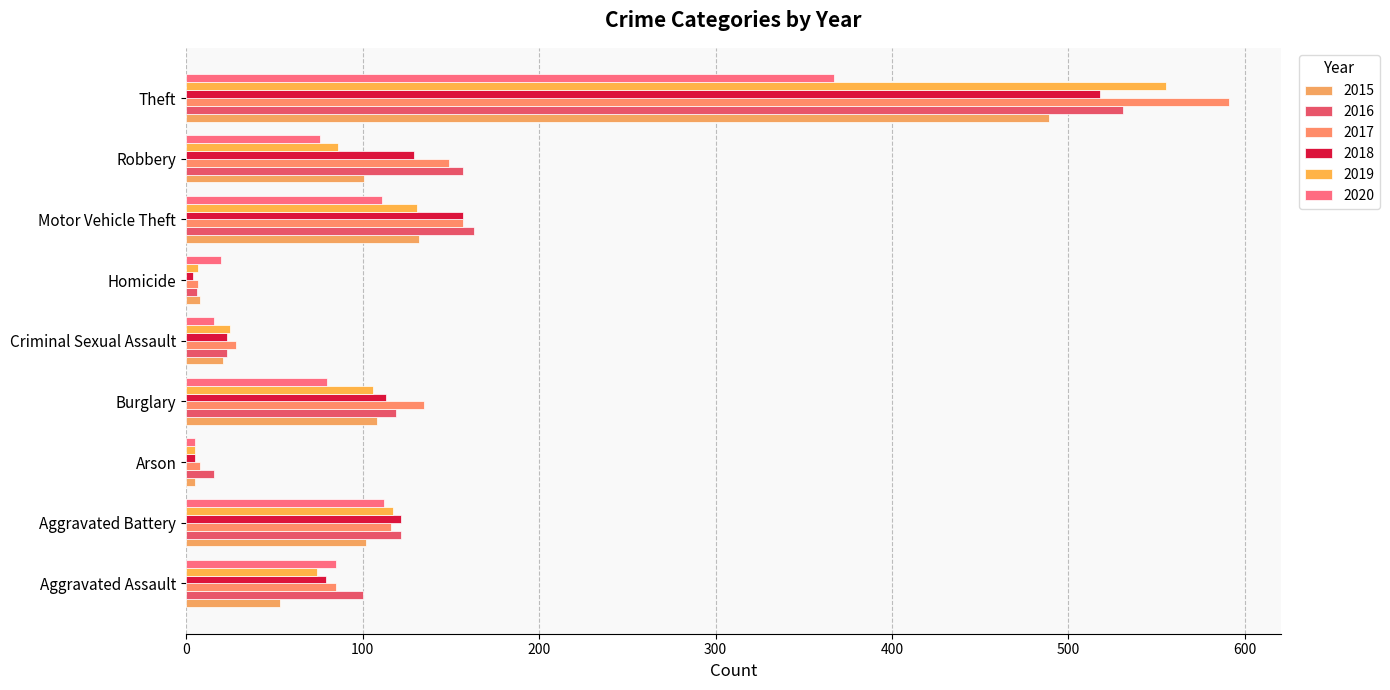

Count the number of categories in the chart.

9